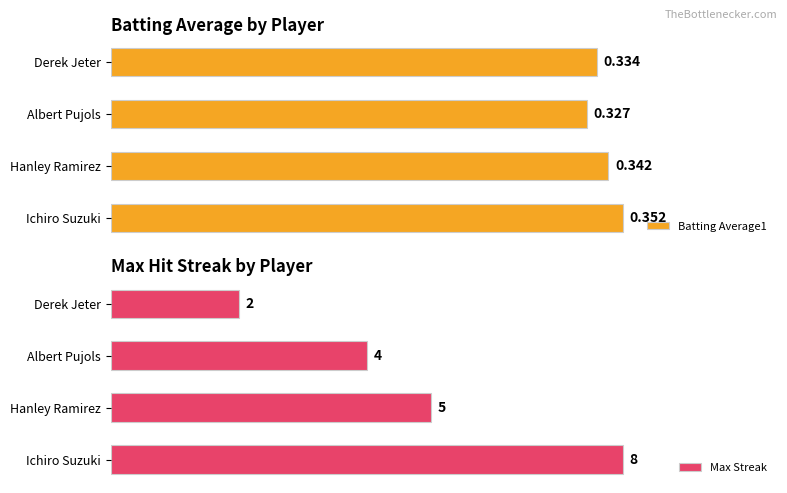

List the labels in order of Batting Average1 value, smallest first.

Albert Pujols, Derek Jeter, Hanley Ramirez, Ichiro Suzuki